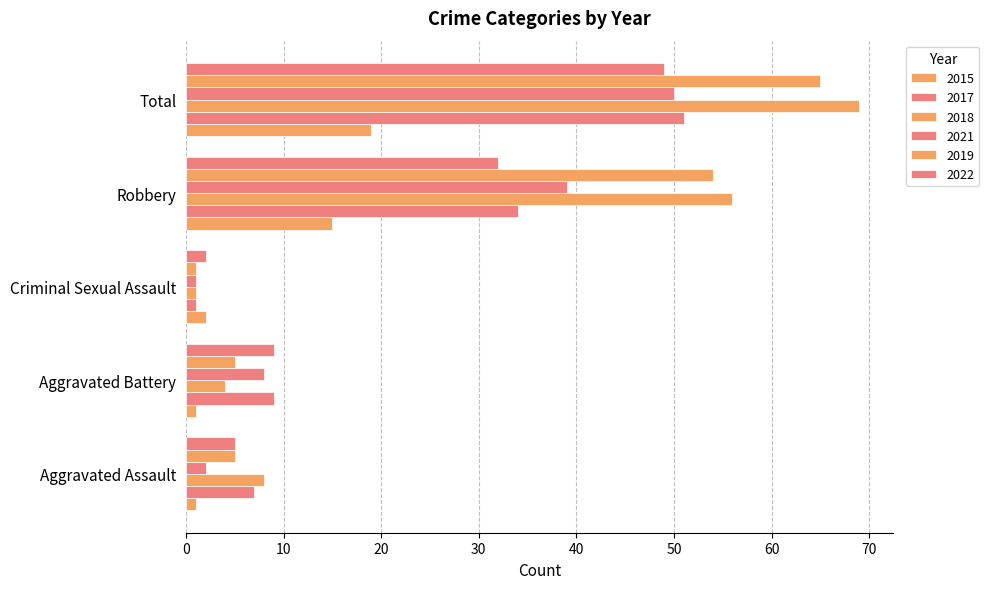

Count the number of categories in the chart.

5